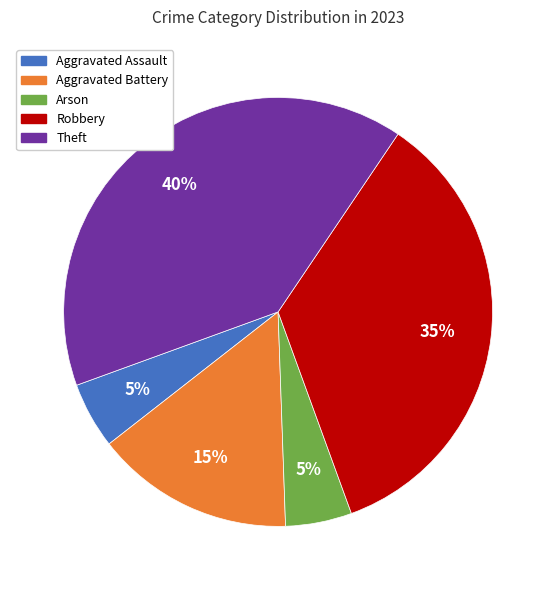

What percentage is the Aggravated Battery slice, to the nearest percent?

15%